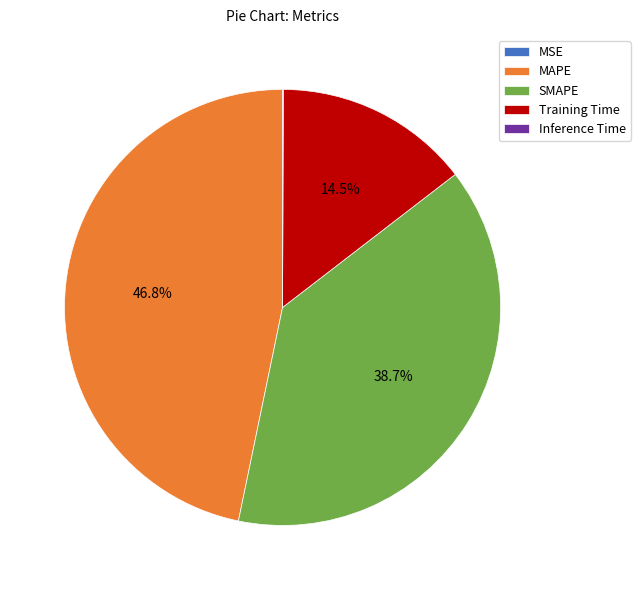

Is there any slice that represents more than half of the pie?

No